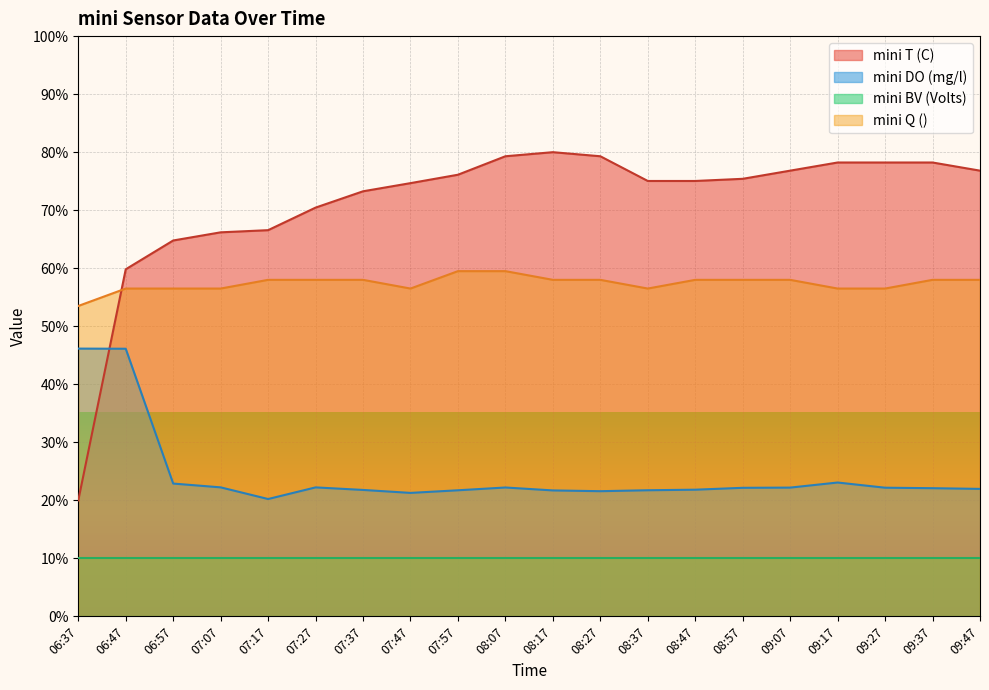

Which has a higher value, 06:37 or 07:57?

07:57